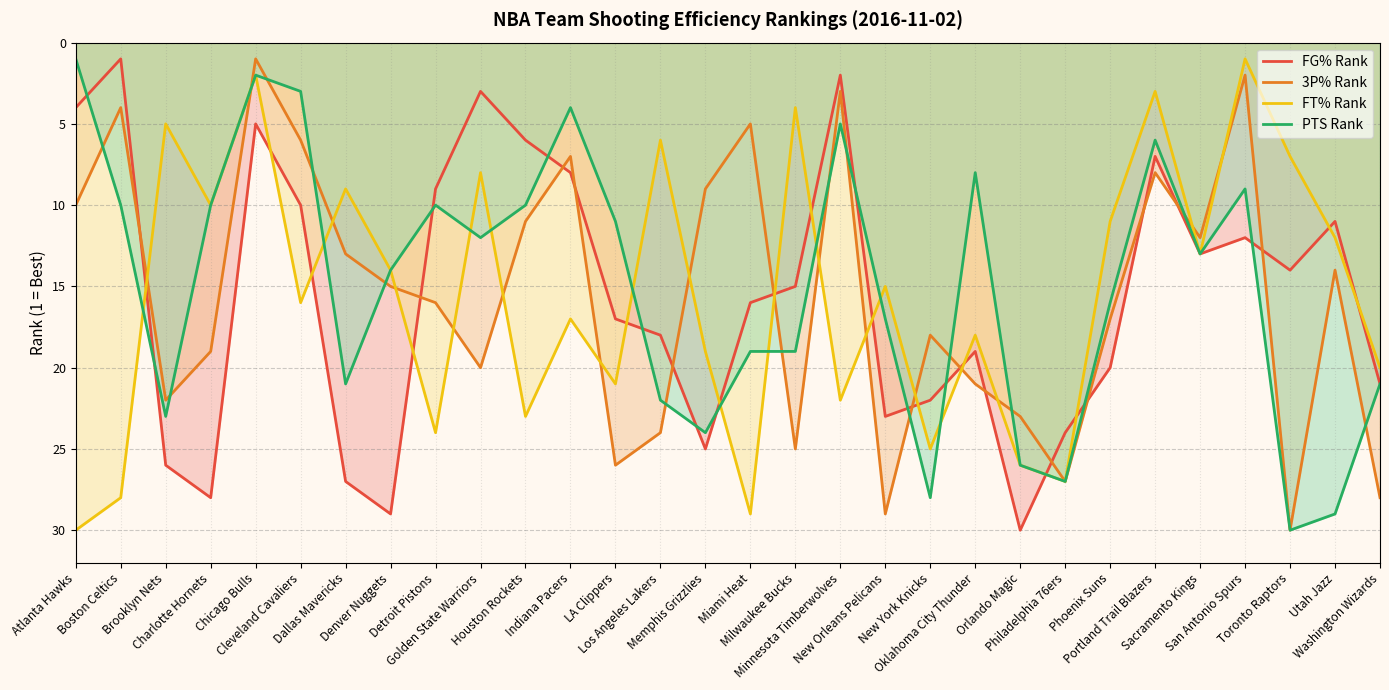

Which series has the largest total across all categories?

FG% Rank